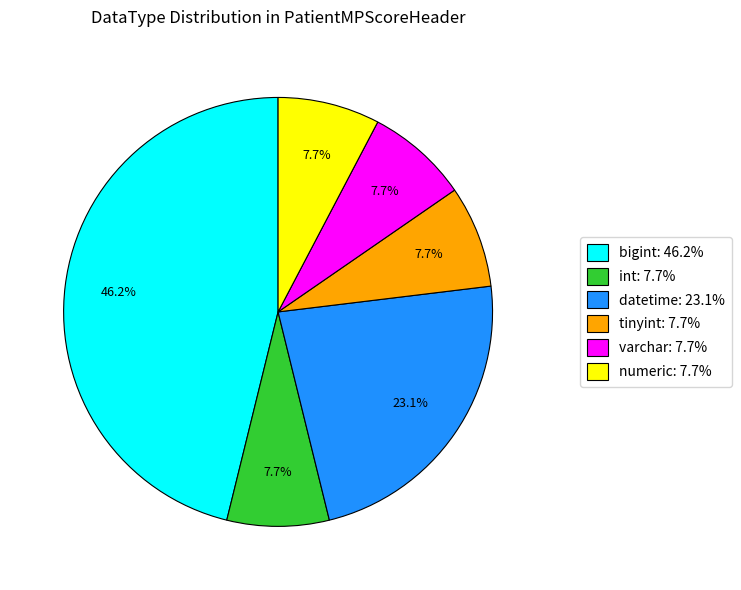

True or false: bigint accounts for 37% of the total.

False